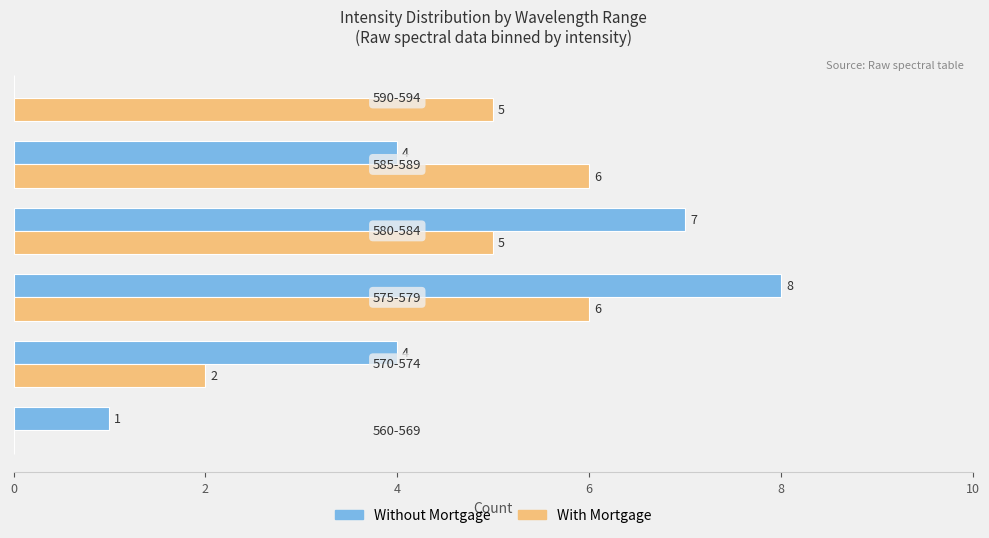

How many With Mortgage values are between 2 and 6?

5